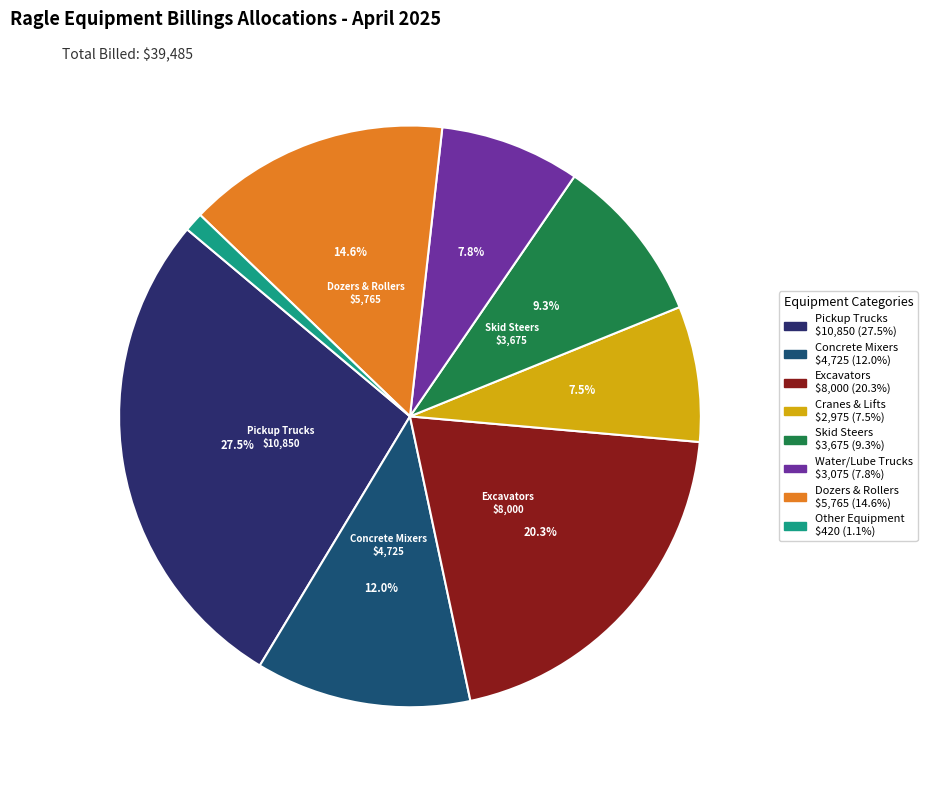

Is there a majority slice in this chart?

No